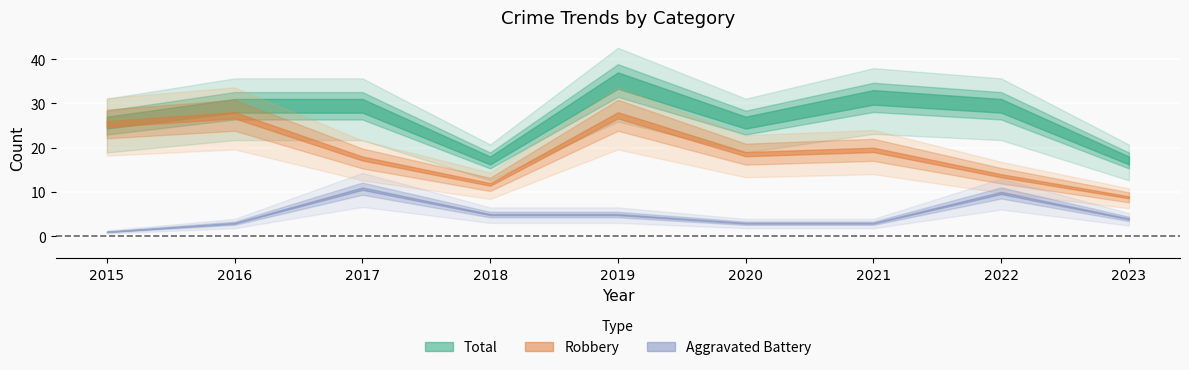

Between 2017 and 2019, which series saw the biggest shift?

Robbery